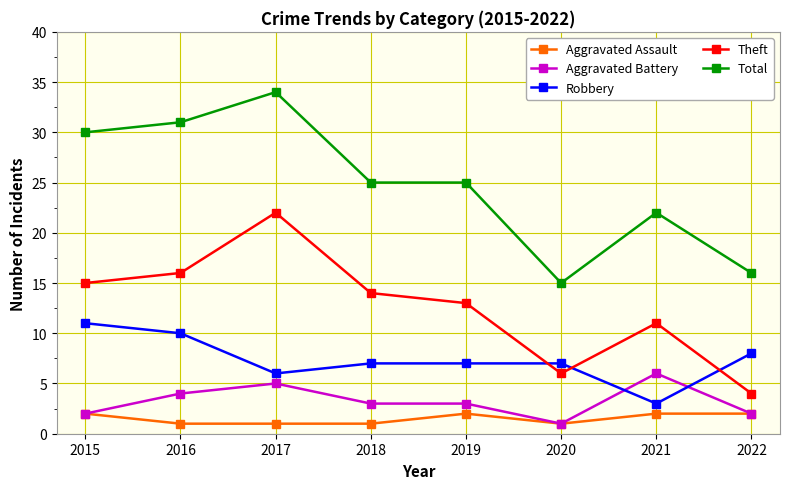

Count the number of categories in the chart.

8